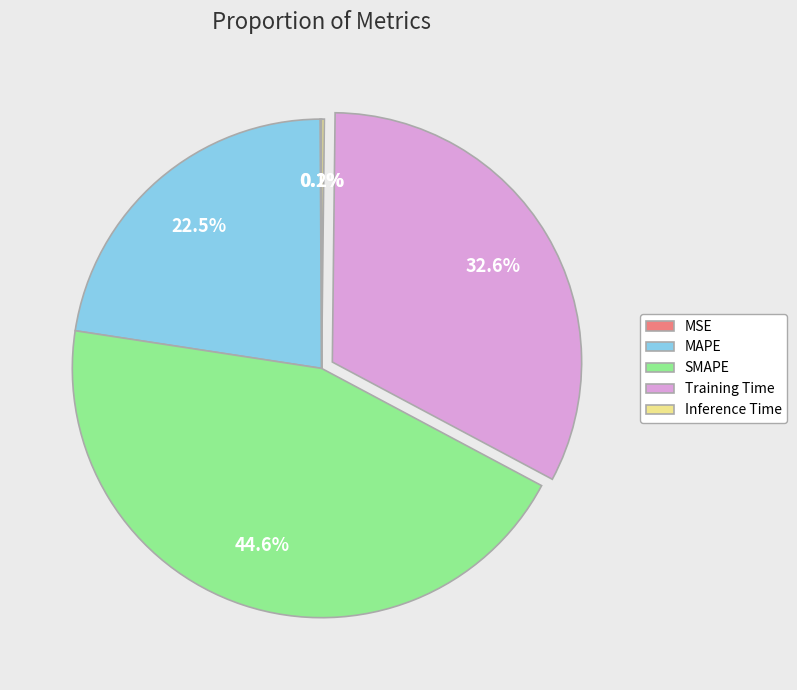

Does any single category account for the majority?

No